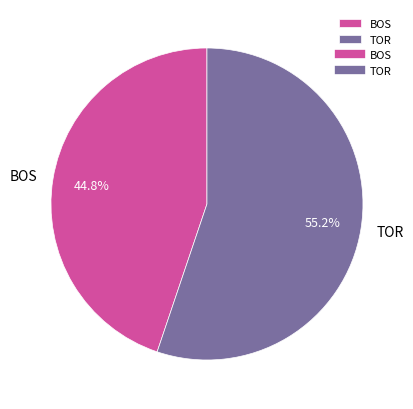

What percentage is the TOR slice, to the nearest percent?

55%